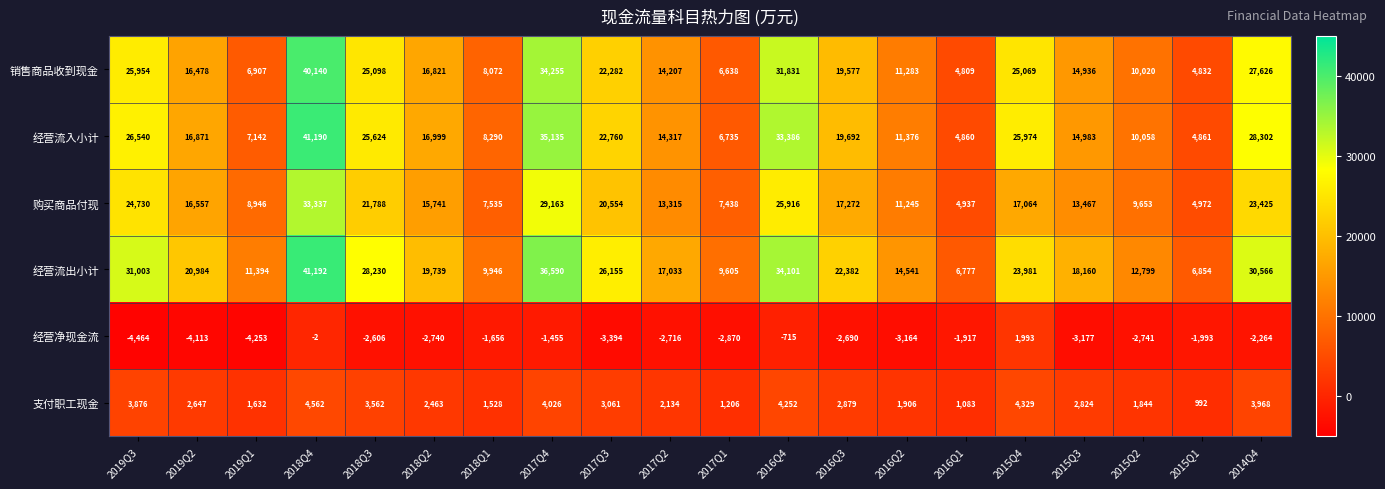

The 销售商品收到现金 series shows 3161 at 2017Q1. True or false?

False